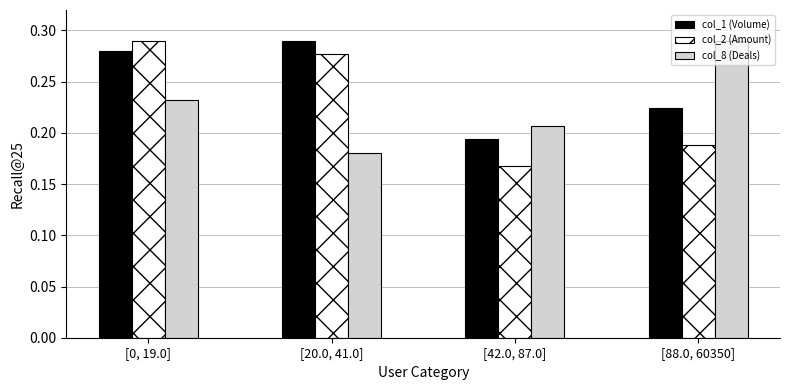

Count the col_8 (Deals) values in the range 0 to 1.

4